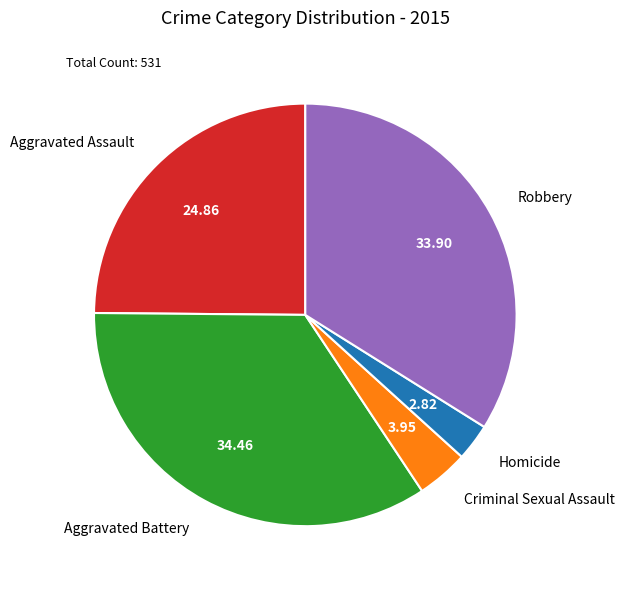

Between Aggravated Assault and Aggravated Battery, which is larger?

Aggravated Battery